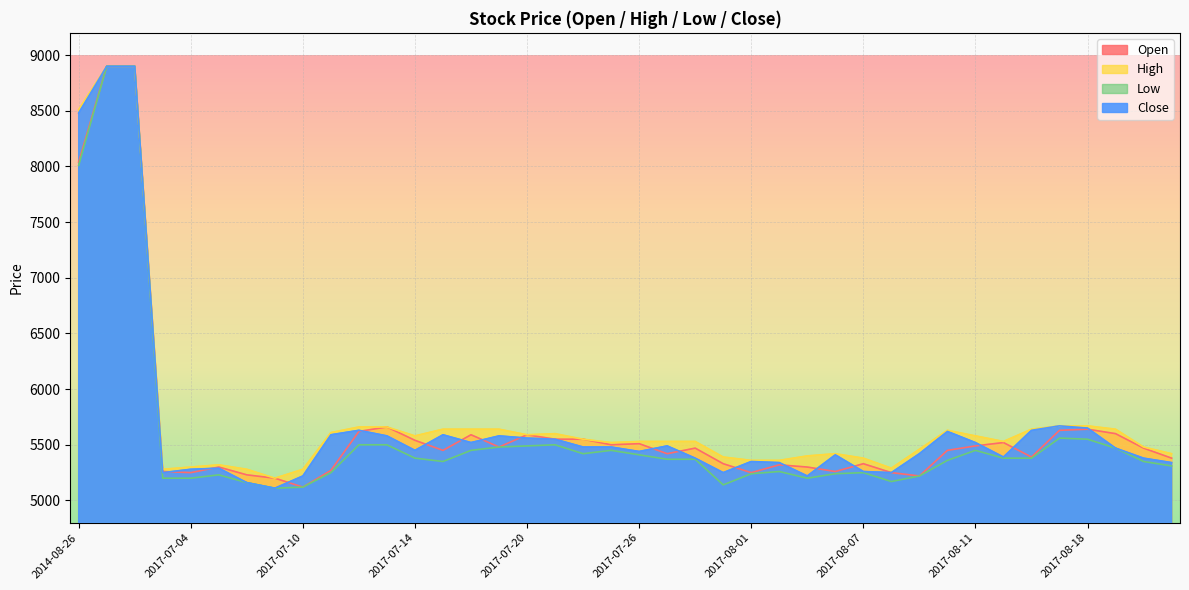

At which category does Close reach its first local valley?

2017-07-03